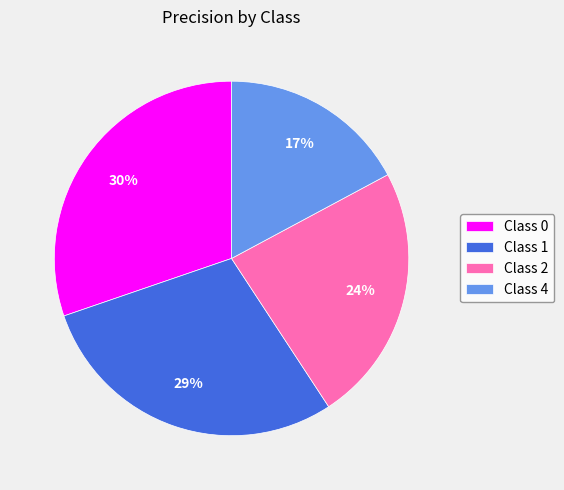

How many segments does this pie chart have?

4